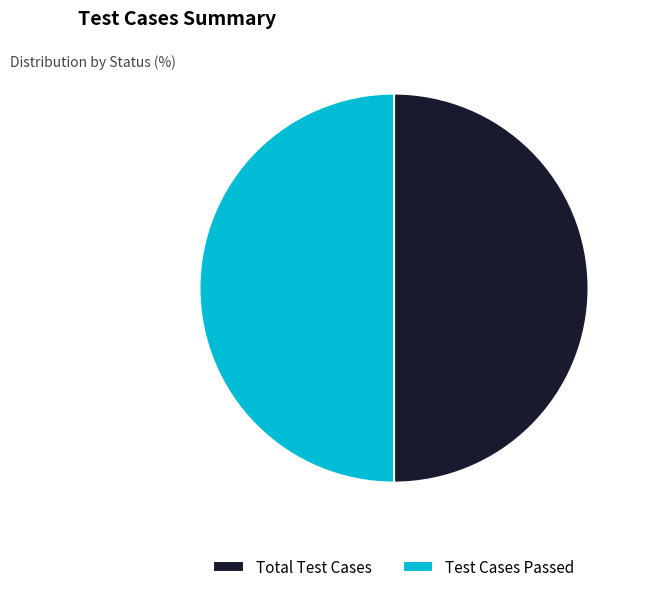

The Test Cases Passed slice represents 41% of the pie. True or false?

False